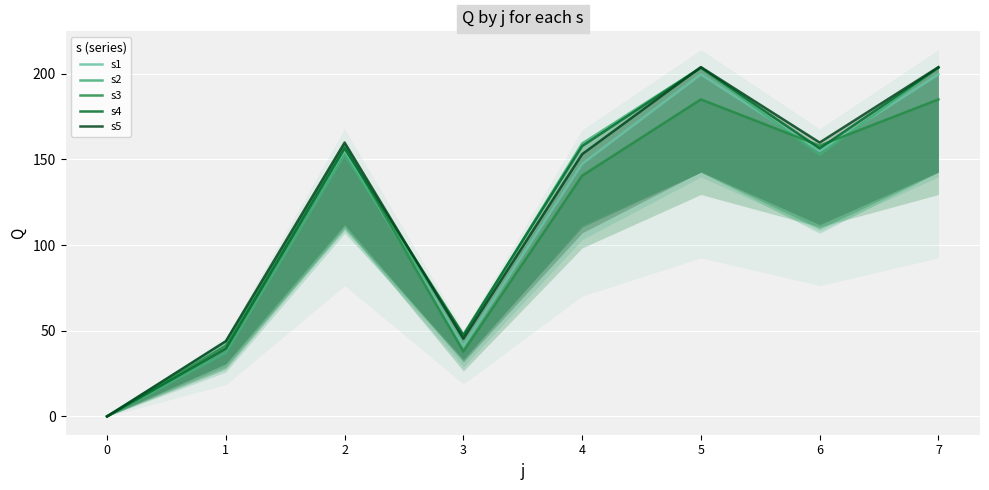

What value does the s1 series have at 1?

43.7